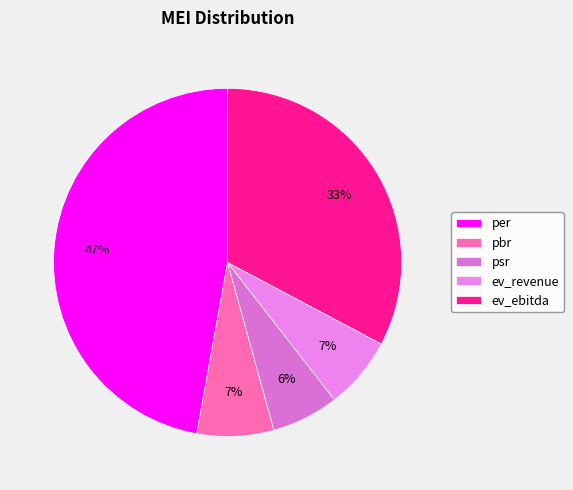

Rank the categories by value from highest to lowest.

per, ev_ebitda, pbr, ev_revenue, psr